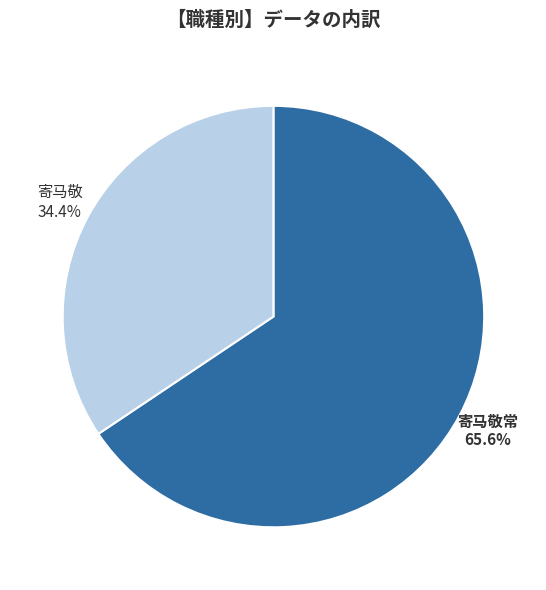

Does any single category account for the majority?

Yes